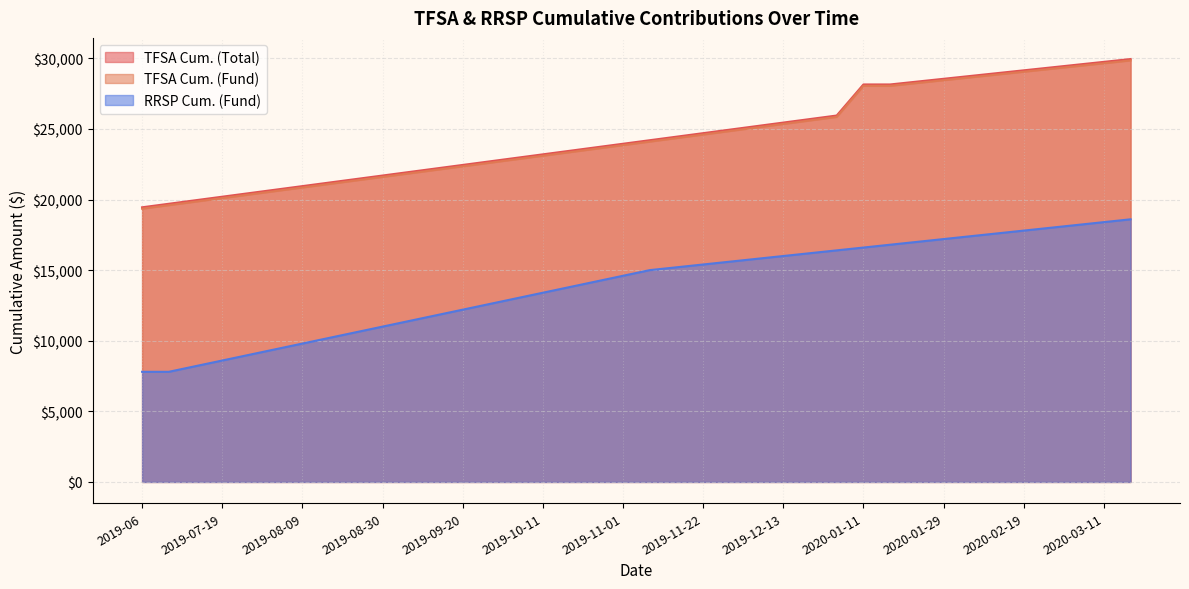

True or false: TFSA Cum. (Fund) and RRSP Cum. (Fund) cross at least once.

False